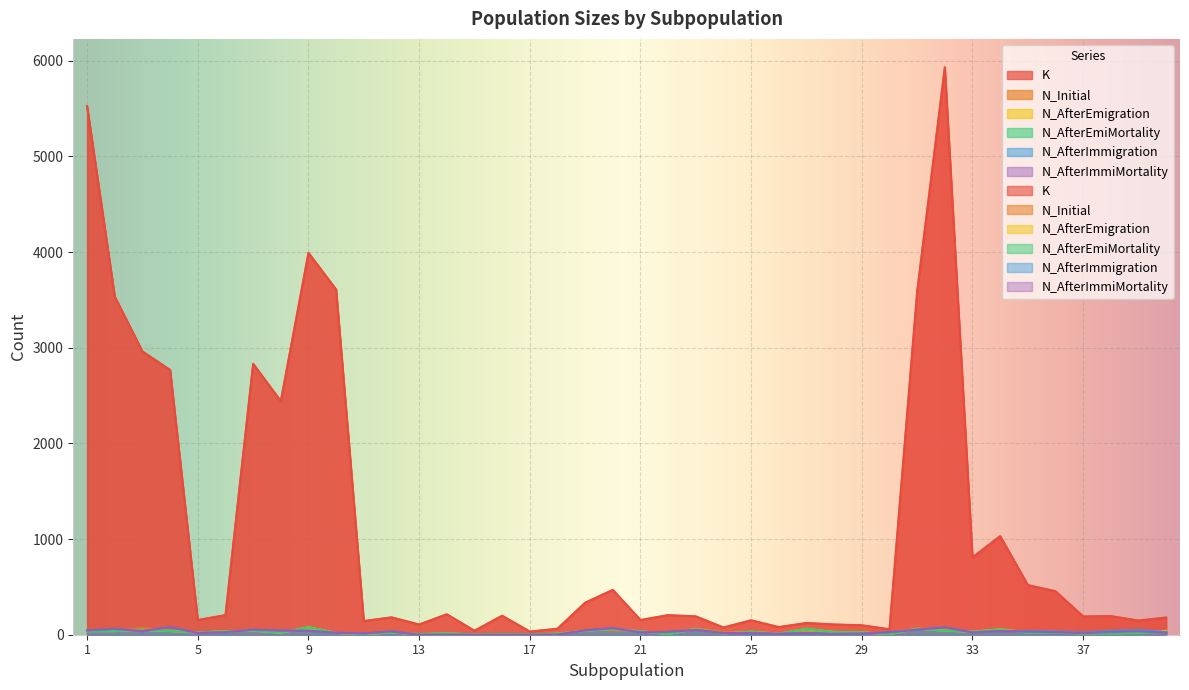

Reading right to left, list all the values displayed in this chart.

K: 40=180	39=148	38=195	37=191	36=455	35=519	34=1031	33=809	32=5933	31=3589	30=57	29=99	28=107	27=123	26=80	25=151	24=76	23=192	22=205	21=154	20=469	19=335	18=63	17=33	16=199	15=42	14=214	13=107	12=182	11=143	10=3609	9=3993	8=2443	7=2833	6=205	5=154	4=2768	3=2962	2=3535	1=5526
N_Initial: 40=41	39=19	38=25	37=13	36=35	35=25	34=62	33=29	32=54	31=66	30=24	29=18	28=32	27=56	26=3	25=24	24=28	23=66	22=13	21=35	20=48	19=50	18=0	17=0	16=0	15=0	14=0	13=0	12=27	11=0	10=21	9=78	8=20	7=51	6=28	5=19	4=47	3=68	2=39	1=46
N_AfterEmigration: 40=40	39=19	38=16	37=14	36=30	35=24	34=55	33=31	32=42	31=63	30=5	29=26	28=28	27=62	26=11	25=31	24=14	23=59	22=6	21=37	20=59	19=42	18=10	17=4	16=5	15=3	14=14	13=7	12=23	11=7	10=19	9=78	8=21	7=42	6=36	5=24	4=38	3=49	2=38	1=37
N_AfterEmiMortality: 40=28	39=13	38=11	37=10	36=24	35=19	34=55	33=31	32=42	31=63	30=5	29=26	28=28	27=62	26=11	25=31	24=14	23=59	22=6	21=37	20=59	19=42	18=10	17=4	16=5	15=3	14=14	13=7	12=23	11=7	10=19	9=78	8=21	7=42	6=36	5=24	4=38	3=49	2=38	1=37
N_AfterImmigration: 40=30	39=49	38=40	37=23	36=35	35=39	34=38	33=24	32=77	31=53	30=27	29=11	28=8	27=18	26=9	25=17	24=18	23=50	22=30	21=25	20=69	19=46	18=0	17=0	16=0	15=0	14=0	13=0	12=35	11=14	10=21	9=41	8=43	7=53	6=26	5=18	4=80	3=37	2=61	1=46
N_AfterImmiMortality: 40=21	39=34	38=28	37=16	36=28	35=31	34=38	33=24	32=77	31=53	30=27	29=11	28=8	27=18	26=9	25=17	24=18	23=50	22=30	21=25	20=69	19=46	18=0	17=0	16=0	15=0	14=0	13=0	12=35	11=14	10=21	9=41	8=43	7=53	6=26	5=18	4=80	3=37	2=61	1=46